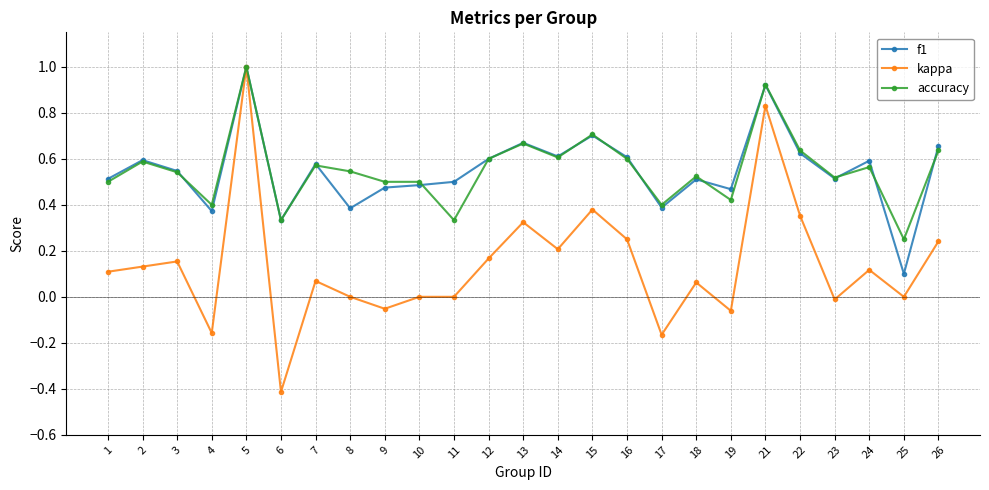

At 25, list the series in order from largest to smallest.

accuracy, f1, kappa